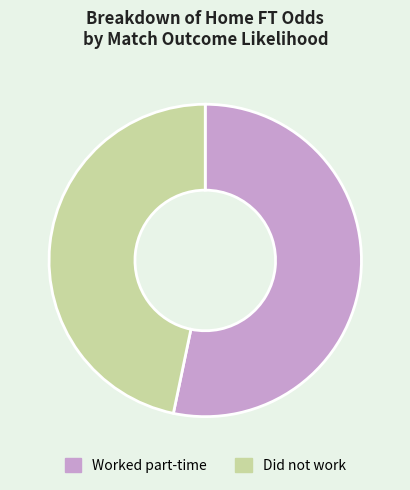

Approximately how many times larger is the value at Worked part-time compared to Did not work?

1.1